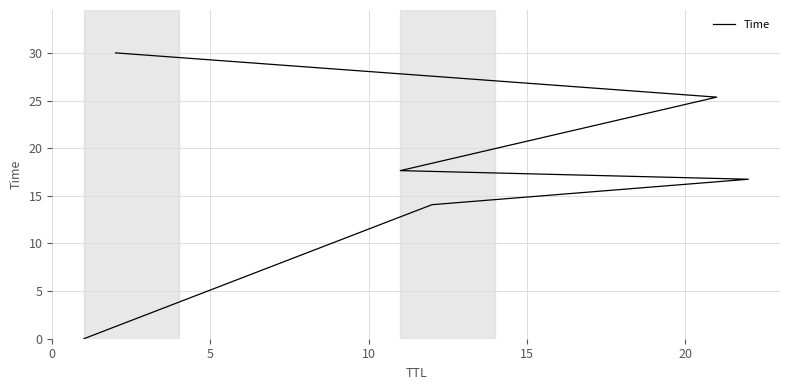

What is the difference between the maximum and second lowest values?

15.9